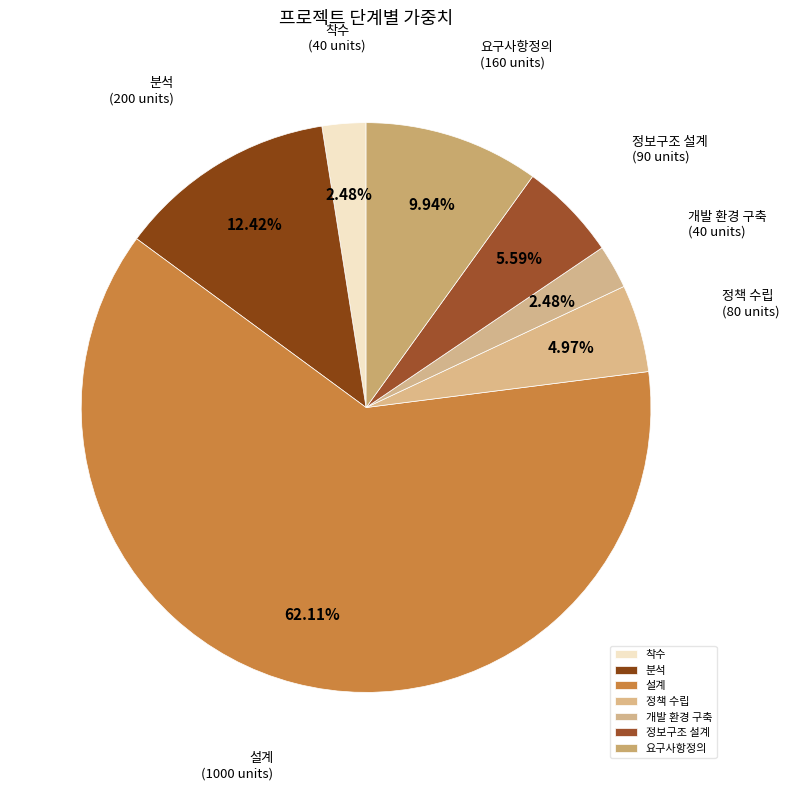

To the nearest percent, what is the average slice percentage?

14%